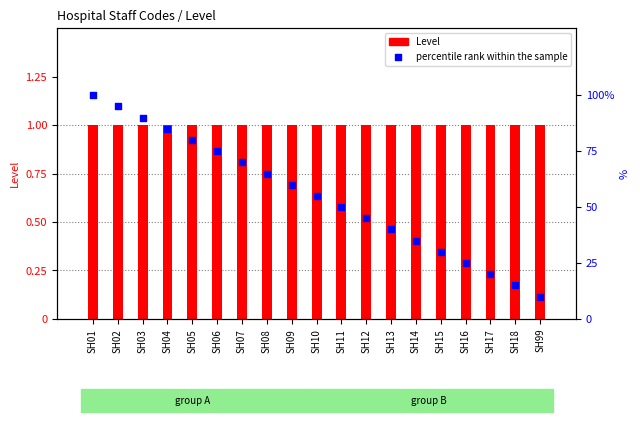

Which series has the largest total across all categories?

percentile rank within the sample